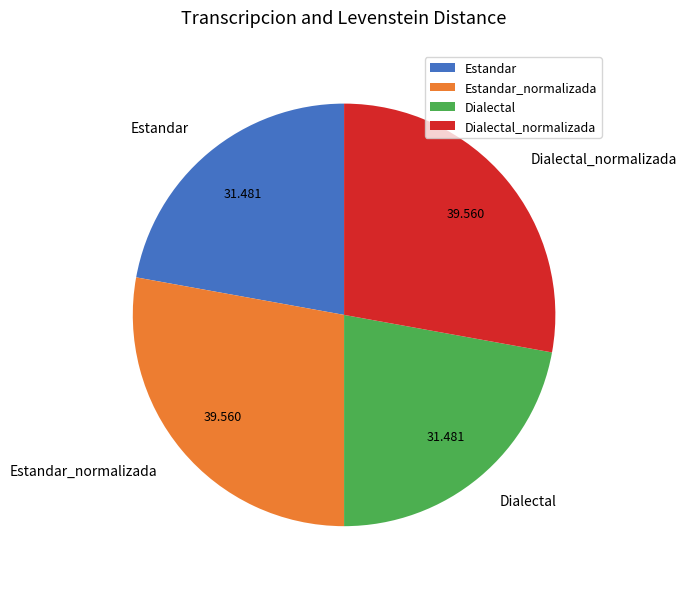

Is there any slice that represents more than half of the pie?

No